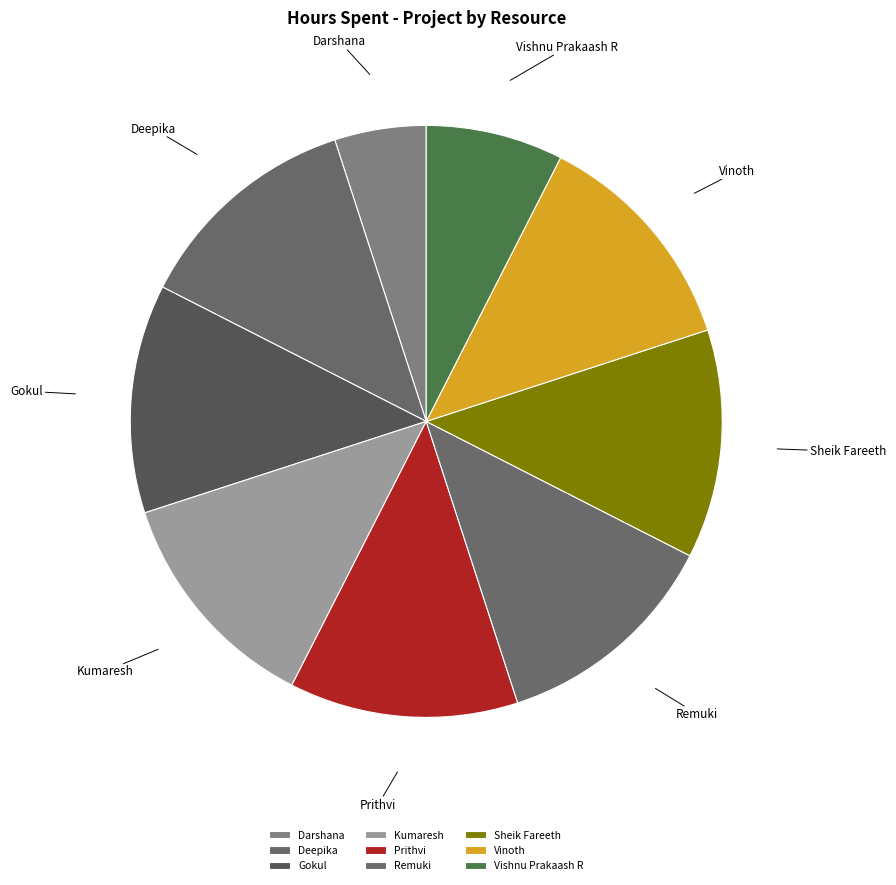

Do Vishnu Prakaash R and Sheik Fareeth together represent more than half of the pie?

No